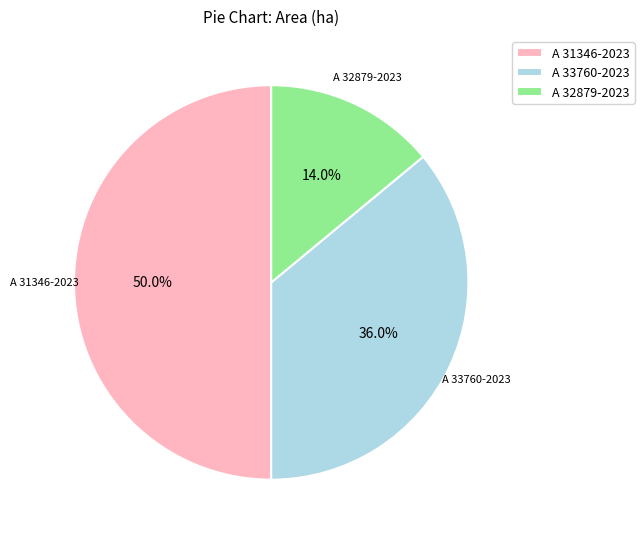

What portion of the pie excludes A 32879-2023?

86.0%